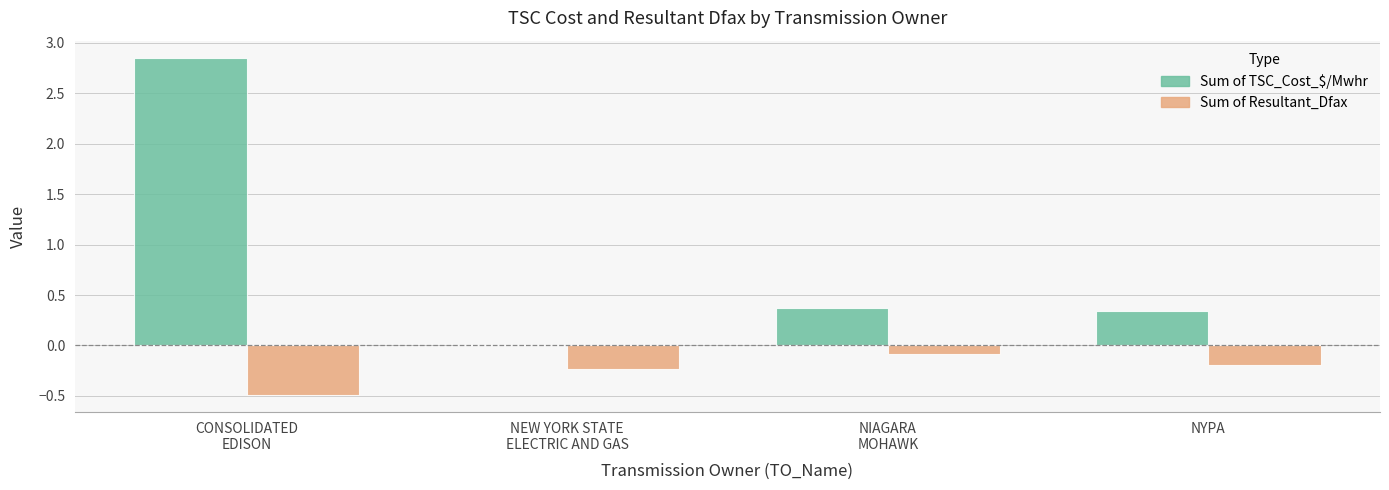

What is the sum of the Sum of TSC_Cost_$/Mwhr values at NIAGARA
MOHAWK and CONSOLIDATED
EDISON?

3.2